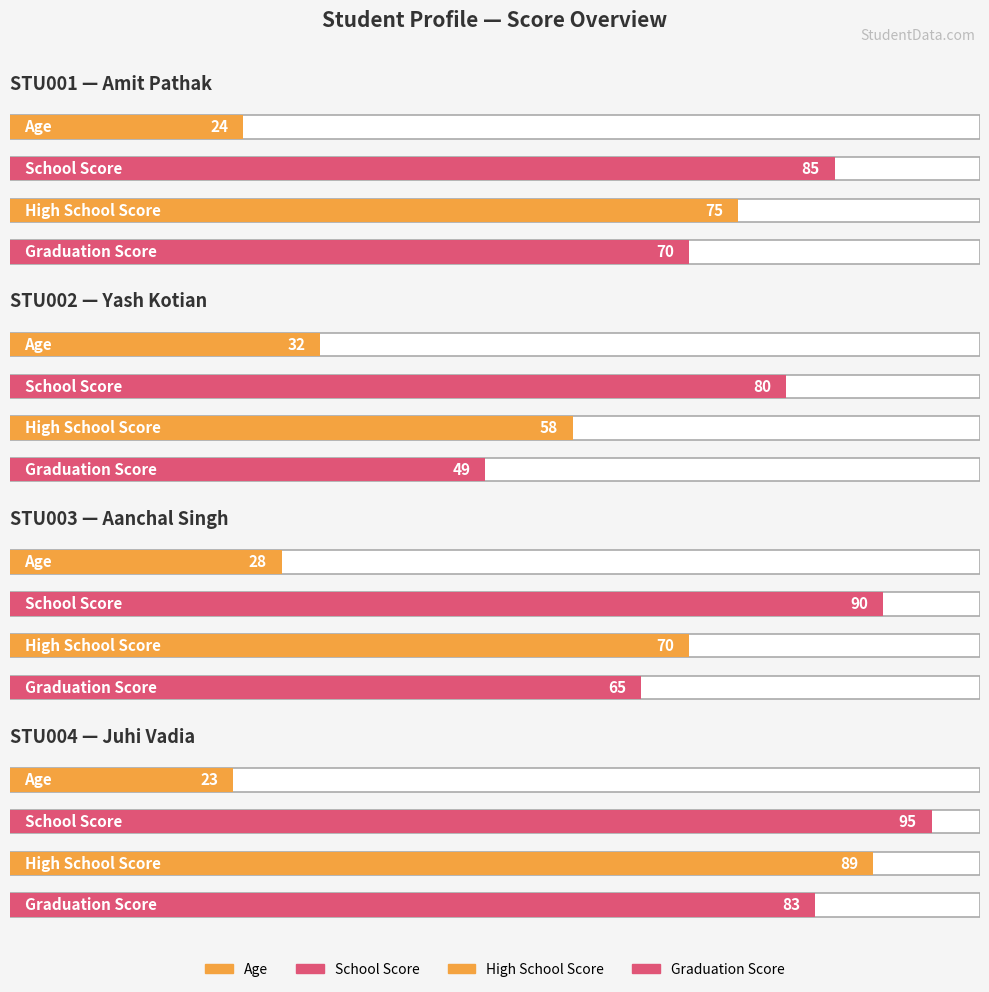

Rank the series by their maximum value, from highest to lowest.

school, high_school, graduation, age